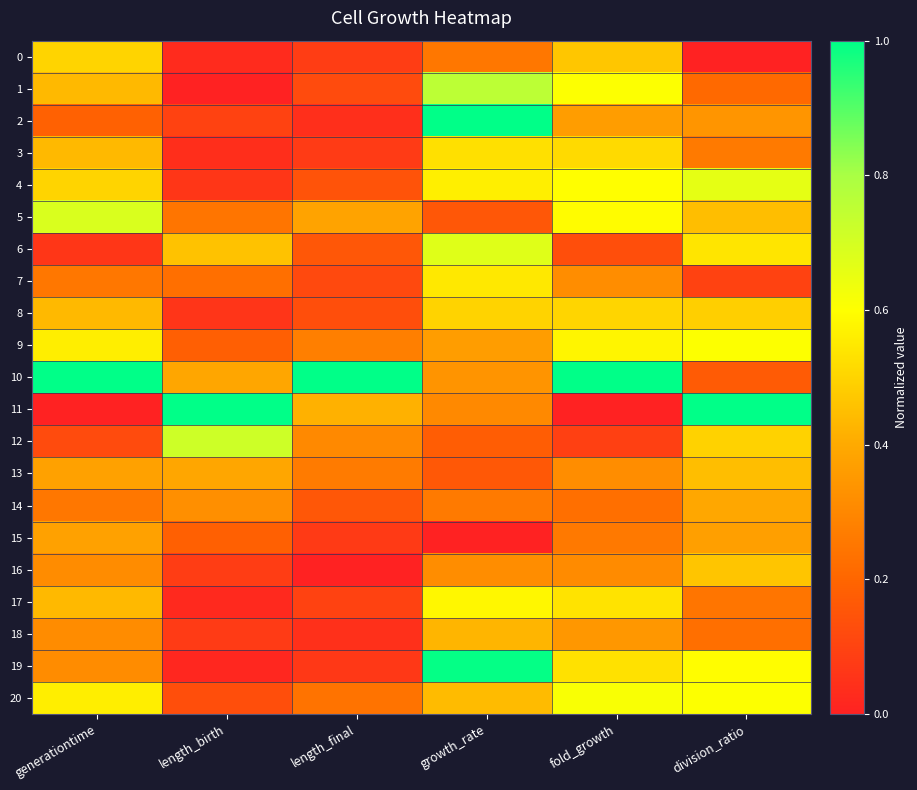

At which category is the sum across all series the highest?

growth_rate